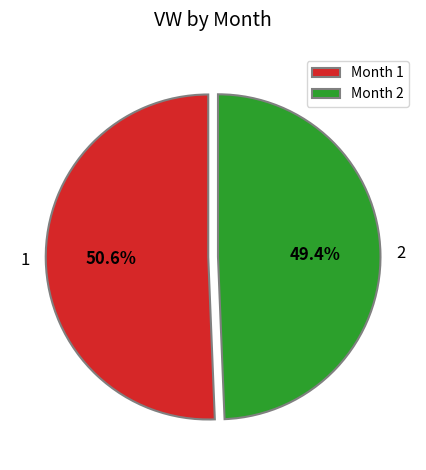

What is the ratio of the value at Month 2 to the value at Month 1?

1.0